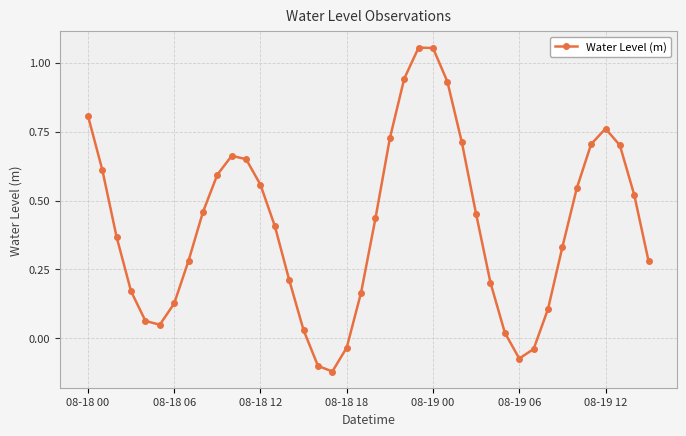

Does the chart have visible grid lines?

Yes